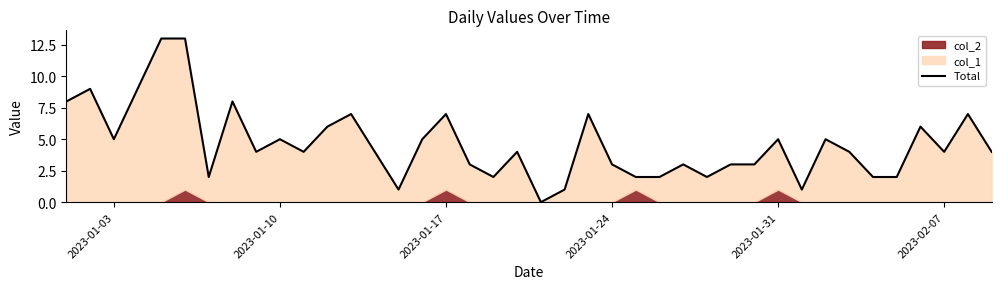

How many interior local peaks (higher than both neighbors) does the data have?

12